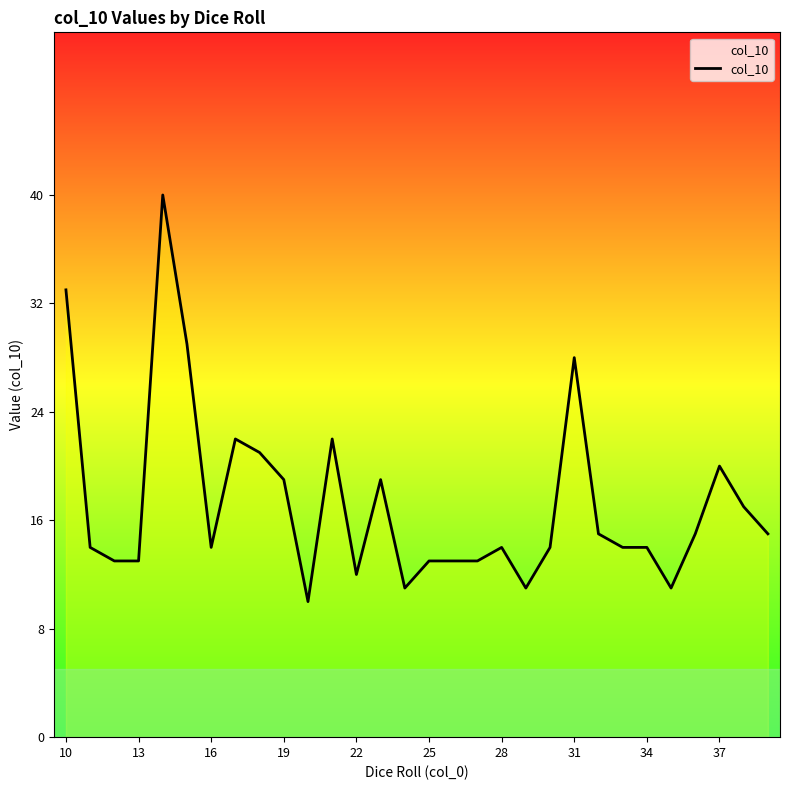

Reading left to right, transcribe all the data shown in this chart.

33	14	13	13	40	29	14	22	21	19	10	22	12	19	11	13	13	13	14	11	14	28	15	14	14	11	15	20	17	15